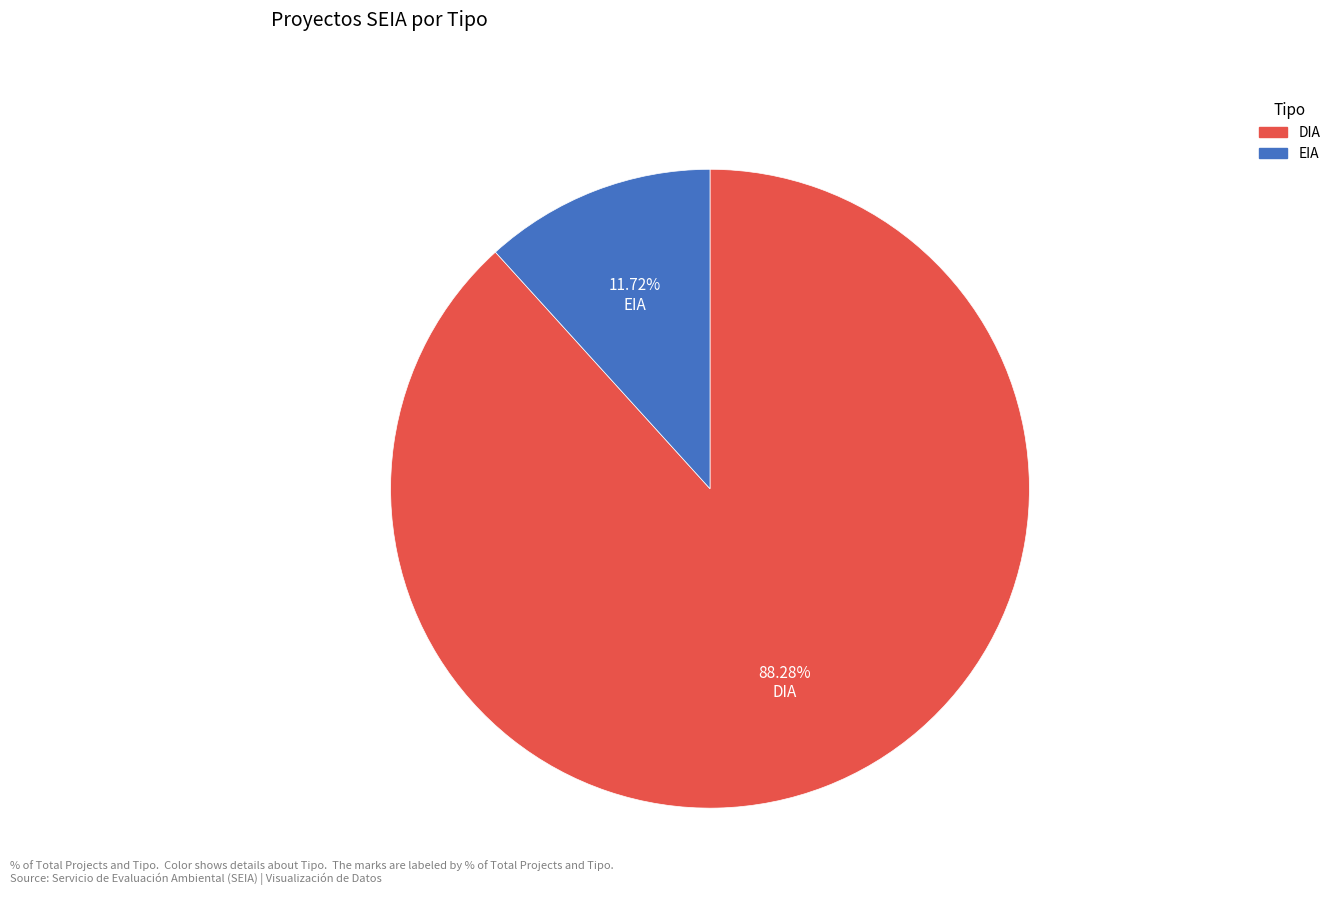

Which slice represents more than half of the pie?

DIA